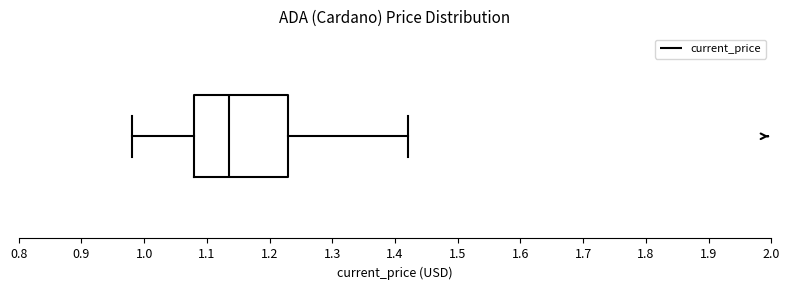

Read this box plot against the x-axis: the position of the median line, the range covered by the box, and the ends of both whiskers. The values are not printed on the chart, so give them approximately, as read against the axis.

median 1.14, box 1.08 to 1.23, whiskers 0.98 to 1.42